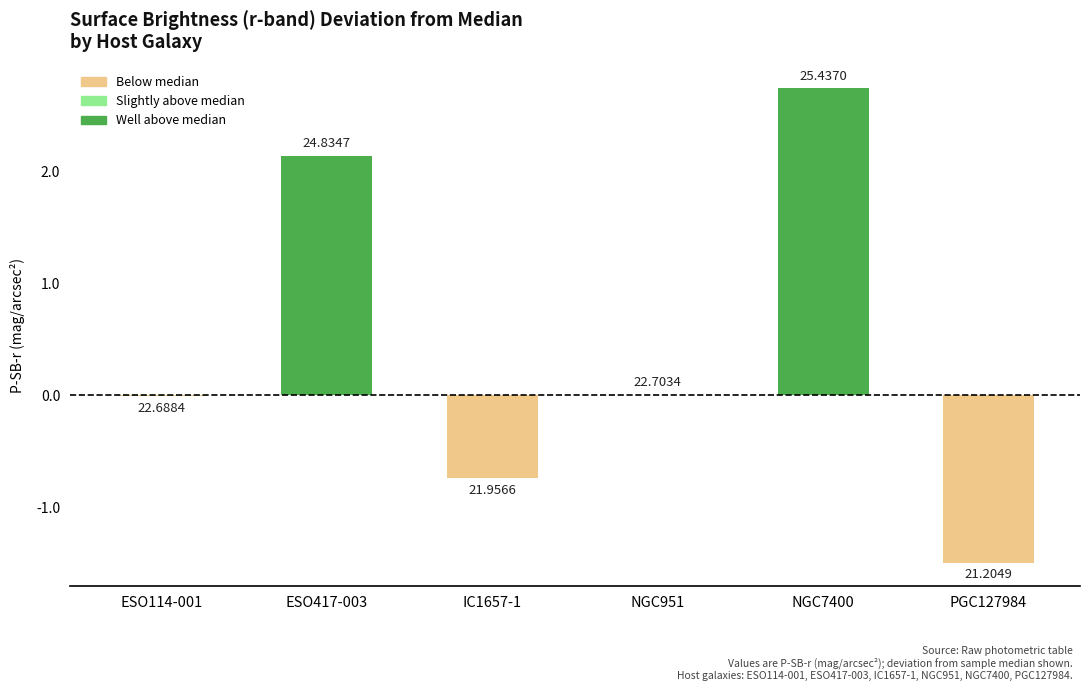

Are the bars horizontal?

No